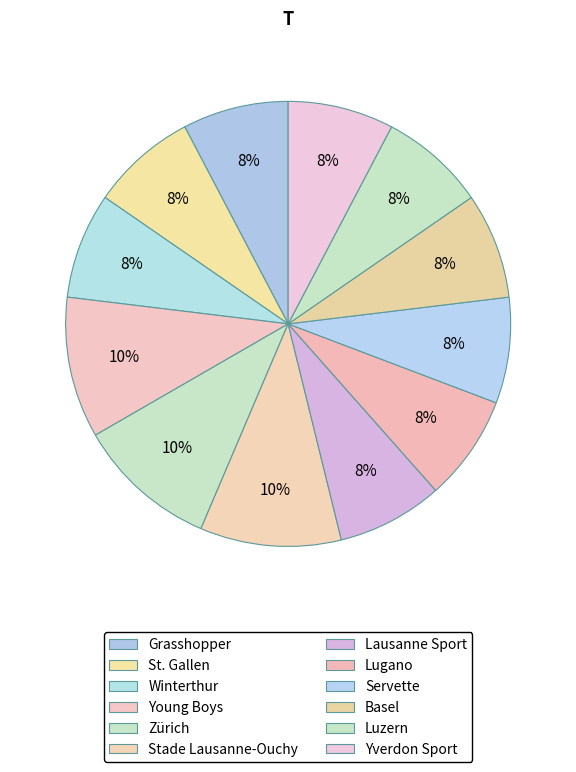

Approximately how many times larger is the value at Lausanne Sport compared to Yverdon Sport?

1.0